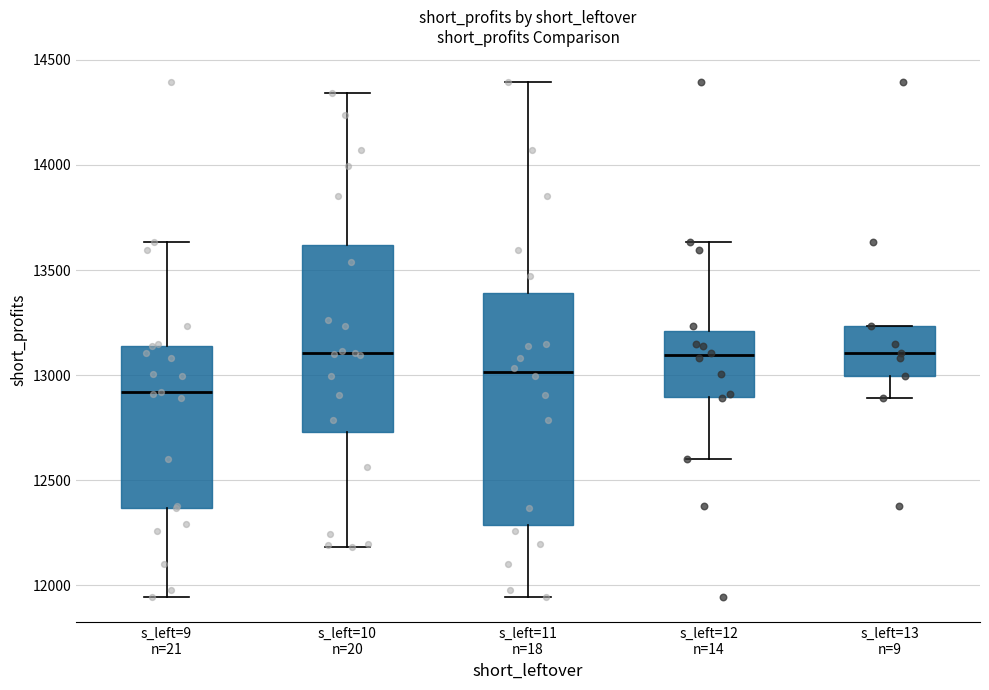

Where is the lower edge of the box for s_left=11 n=18 on the y-axis? The values are not printed on the chart, so give them approximately, as read against the axis.

12300